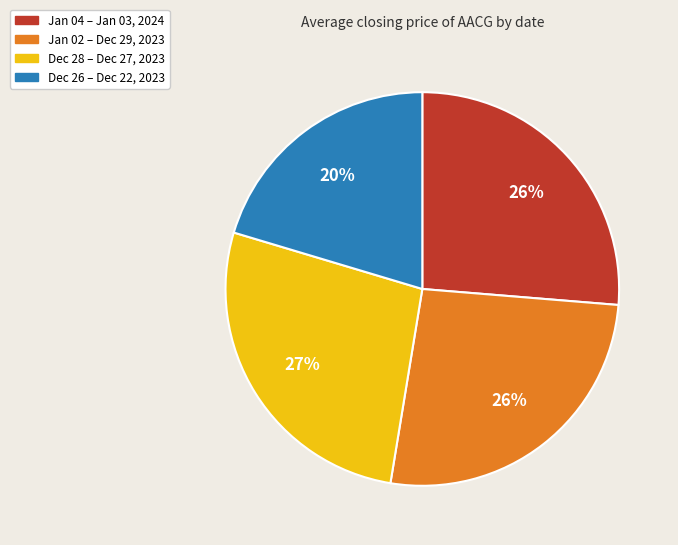

How many segments does this pie chart have?

4